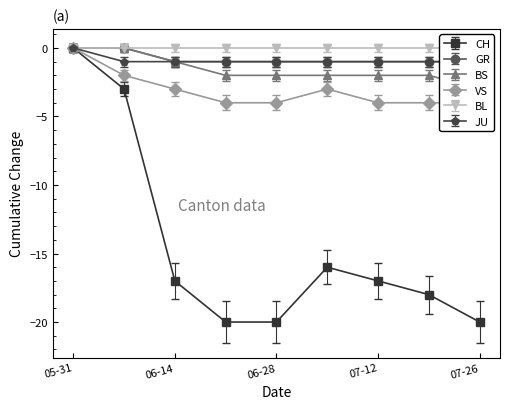

True or false: CH has more than 1 points higher than both neighbors.

False